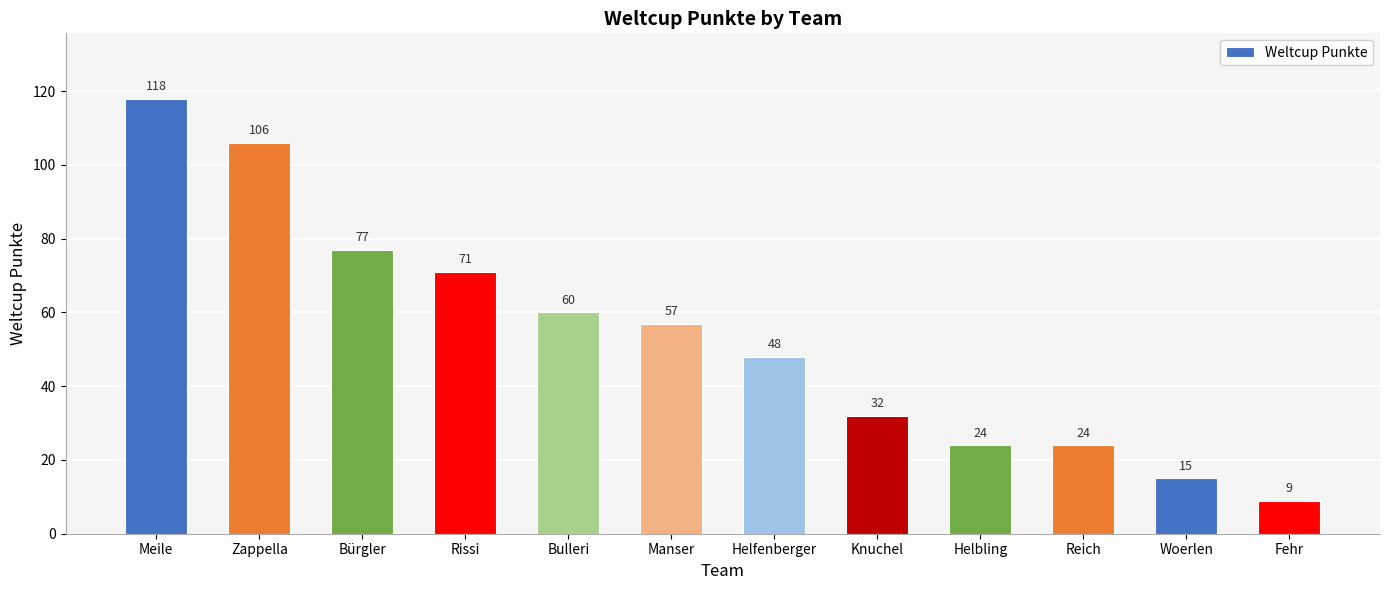

What is the greatest value displayed?

118